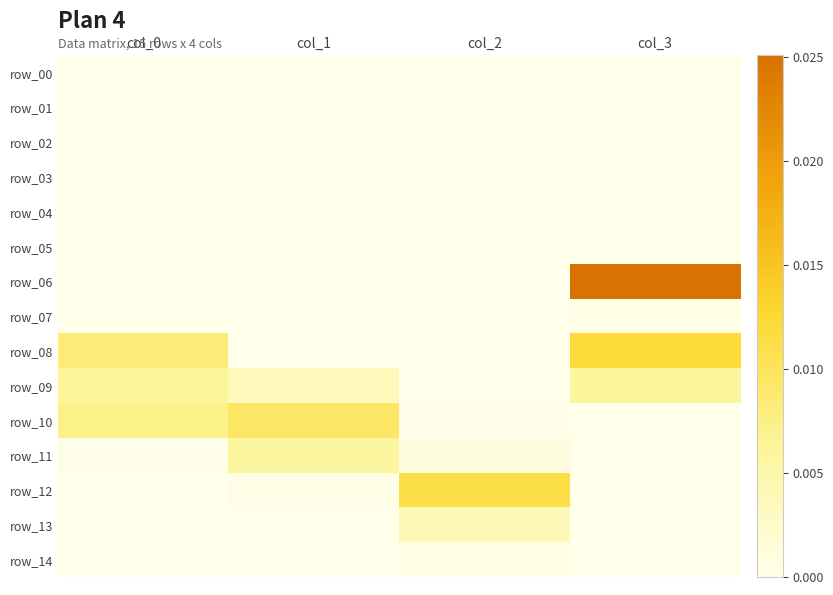

Which category has the lowest value across all series?

col_0